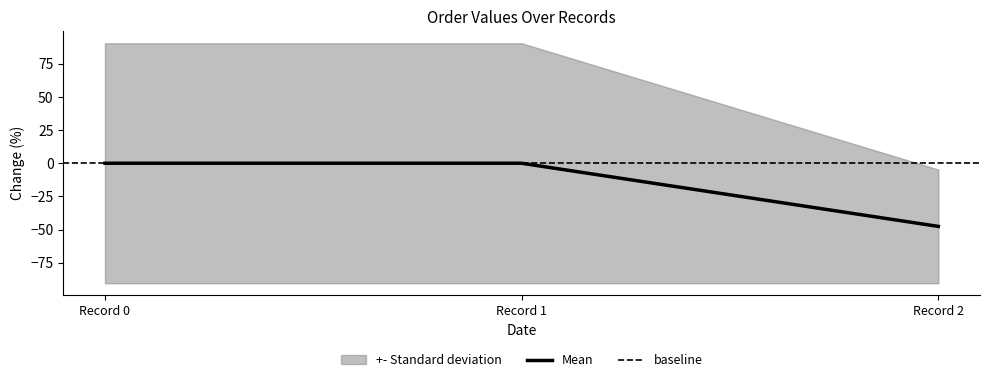

What is the minimum value for Mean?

-47.6